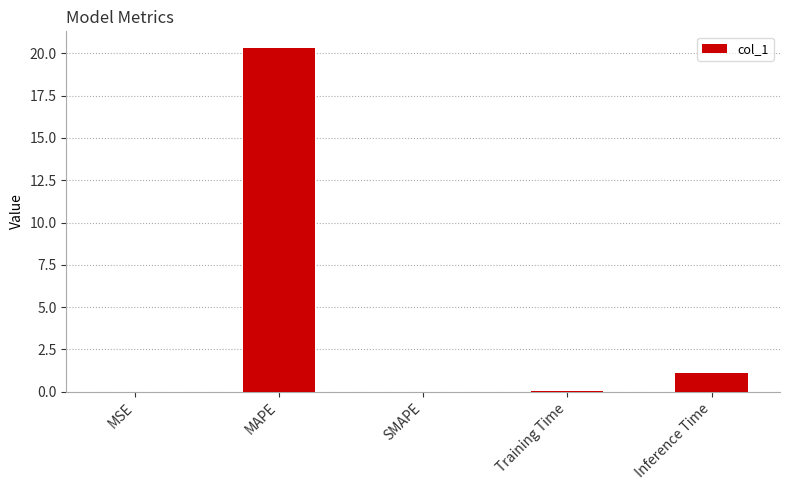

At which label is the value closest to 10?

Inference Time